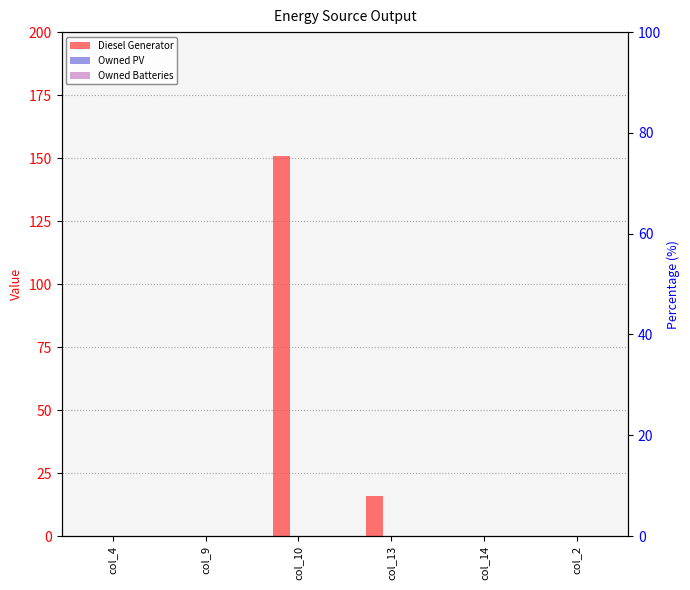

List the series in order of their peak value, highest first.

Diesel Generator, Owned PV, Owned Batteries